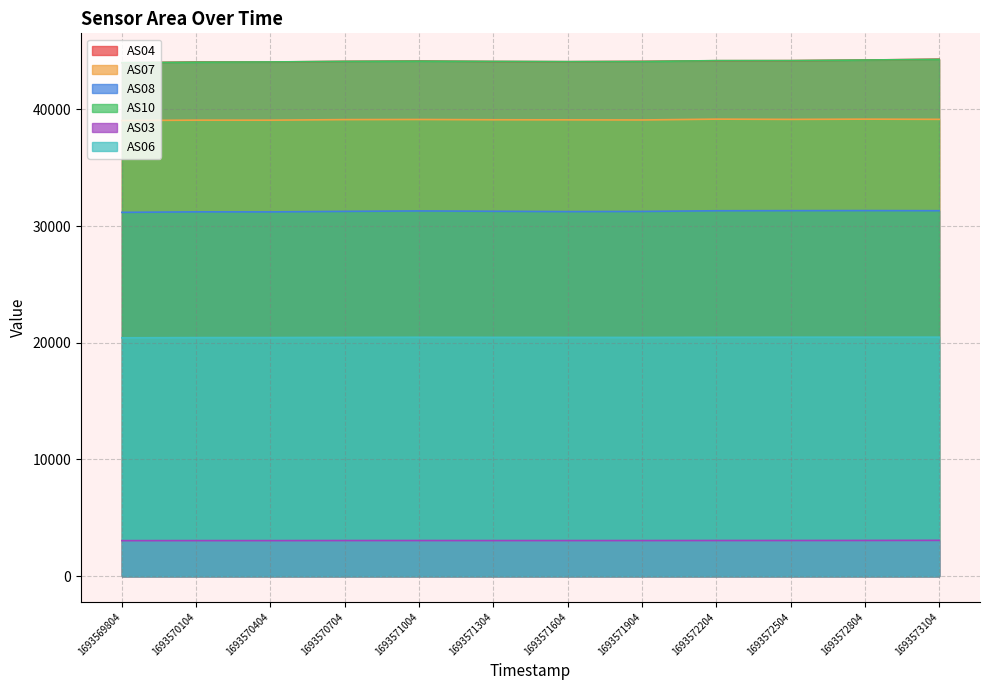

At which label does AS03 first exceed 3053?

1693571004